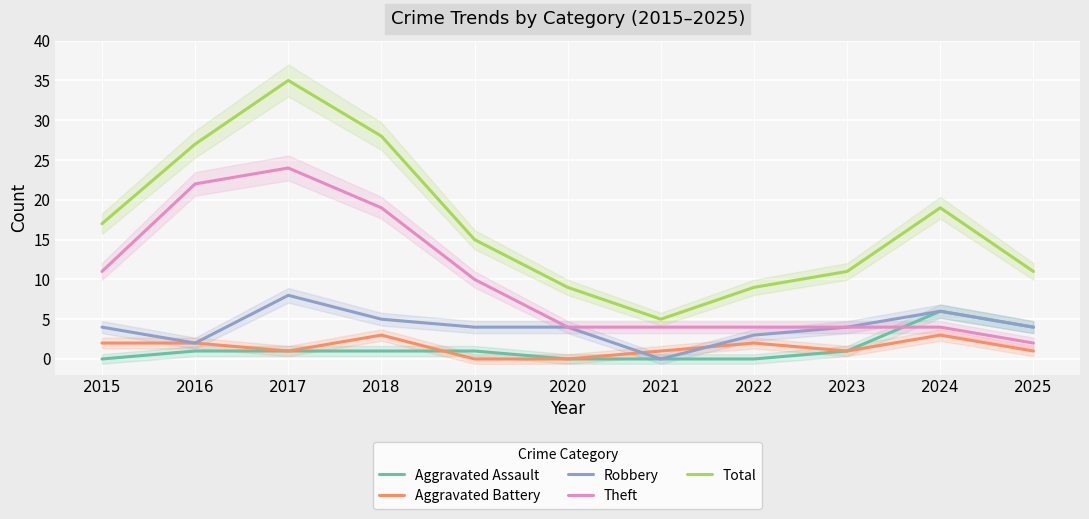

What is the difference between the maximum and minimum values in the Aggravated Assault series?

6